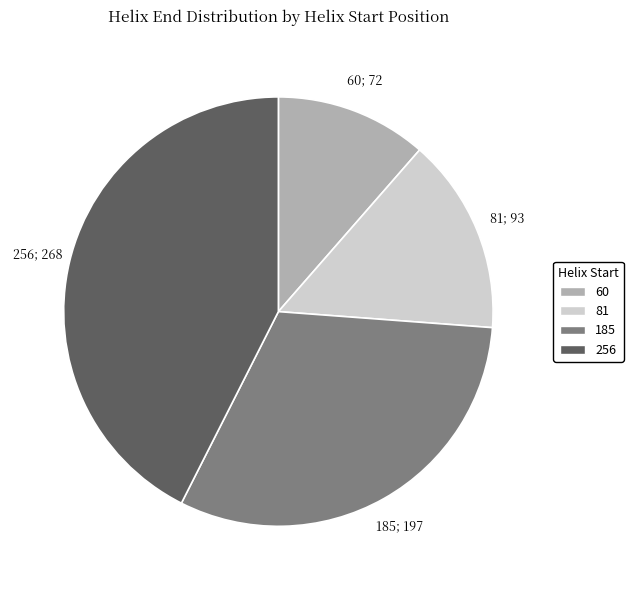

True or false: 60 accounts for 11% of the total.

True